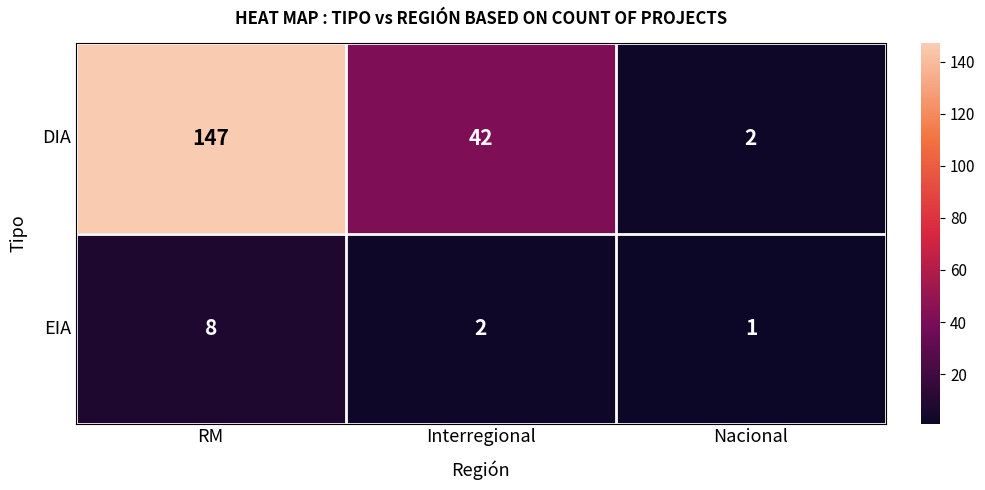

Which series has the widest spread of values?

DIA